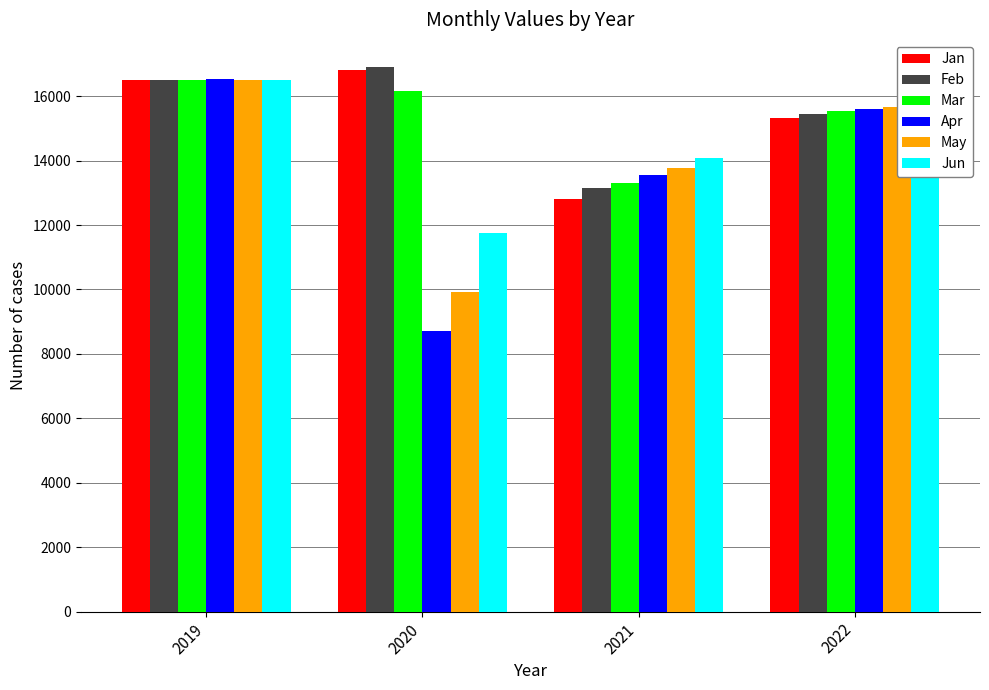

What is the spread (max minus min) of values at 2019?

39